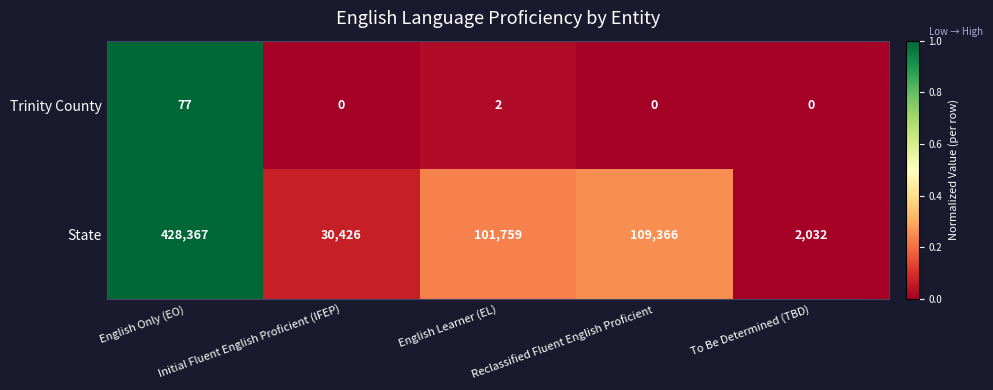

What is the highest value of the Trinity County series?

77